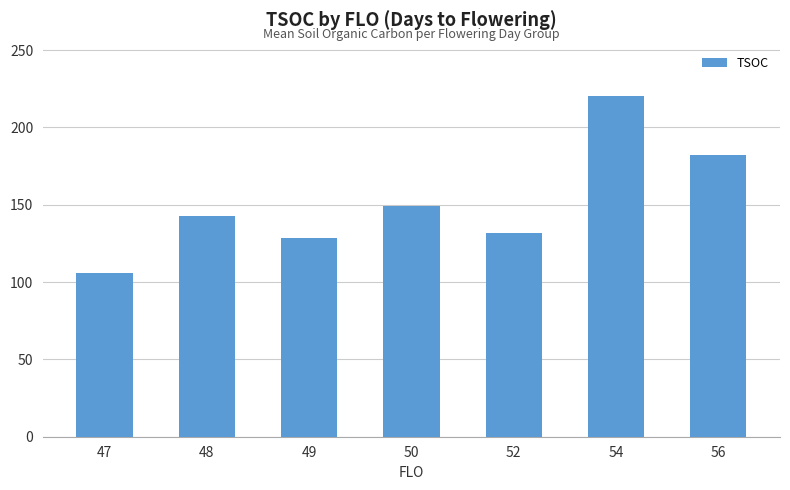

At which label is the value closest to 162?

50